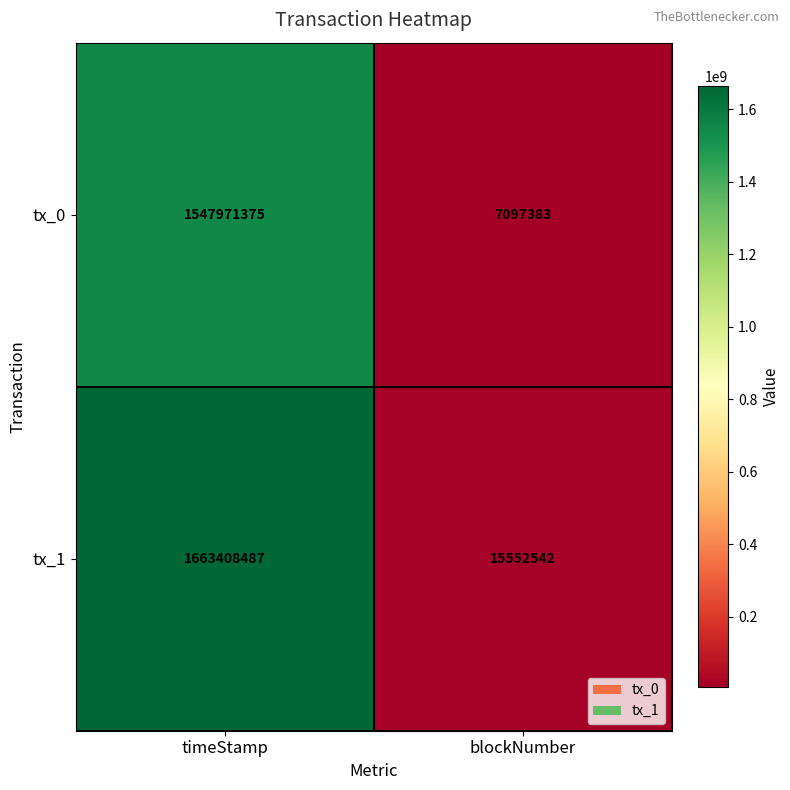

Is it true that tx_0 equals 2706098243 at timeStamp?

False